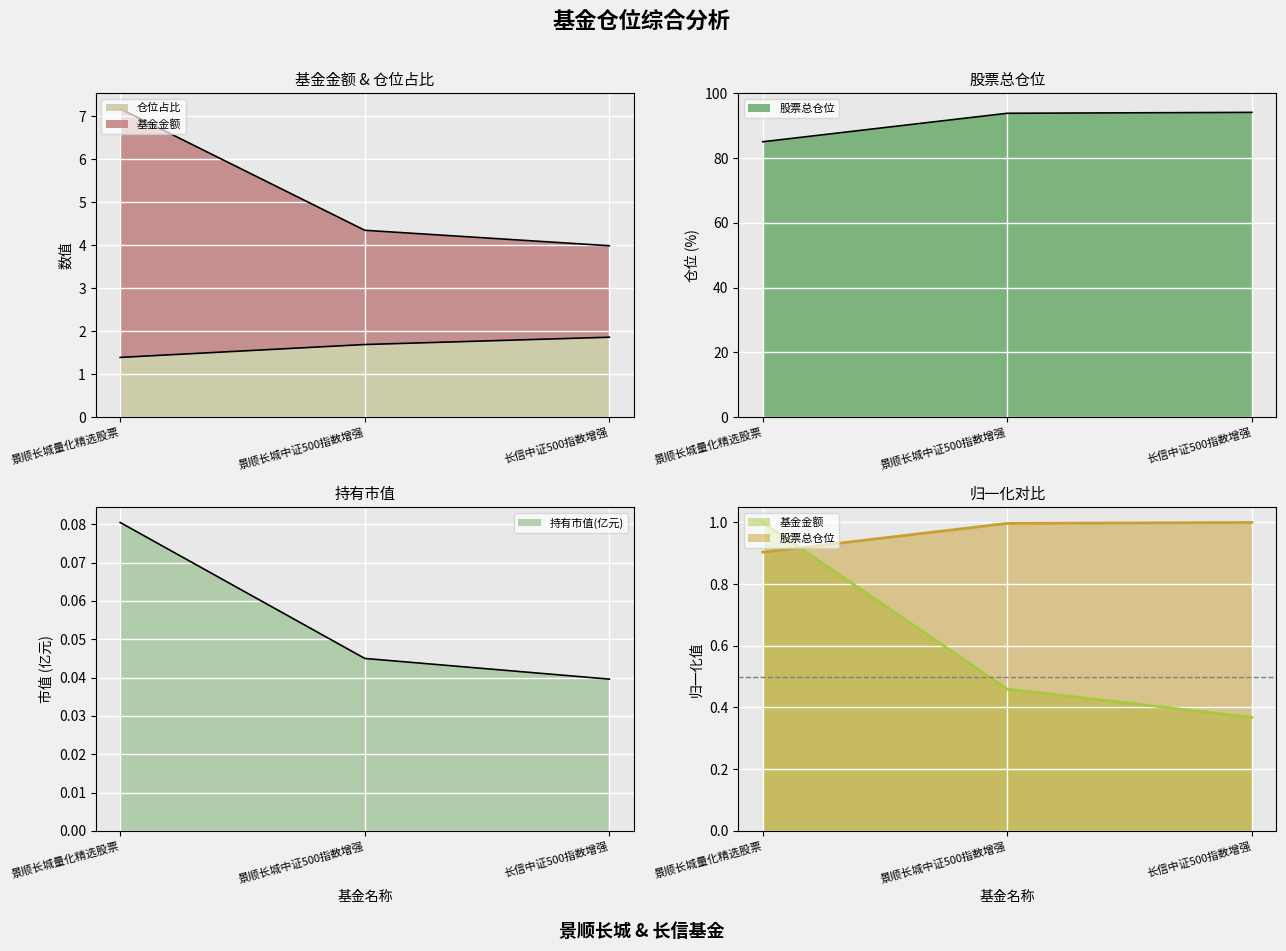

Reading right to left, transcribe all the data shown in this chart.

基金金额: 长信中证500指数增强=0.4	景顺长城中证500指数增强=0.5	景顺长城量化精选股票=1.0
股票总仓位: 长信中证500指数增强=94.1	景顺长城中证500指数增强=93.8	景顺长城量化精选股票=85.0
仓位占比: 长信中证500指数增强=1.9	景顺长城中证500指数增强=1.7	景顺长城量化精选股票=1.4
持有市值(亿元): 长信中证500指数增强=0.0	景顺长城中证500指数增强=0.0	景顺长城量化精选股票=0.1